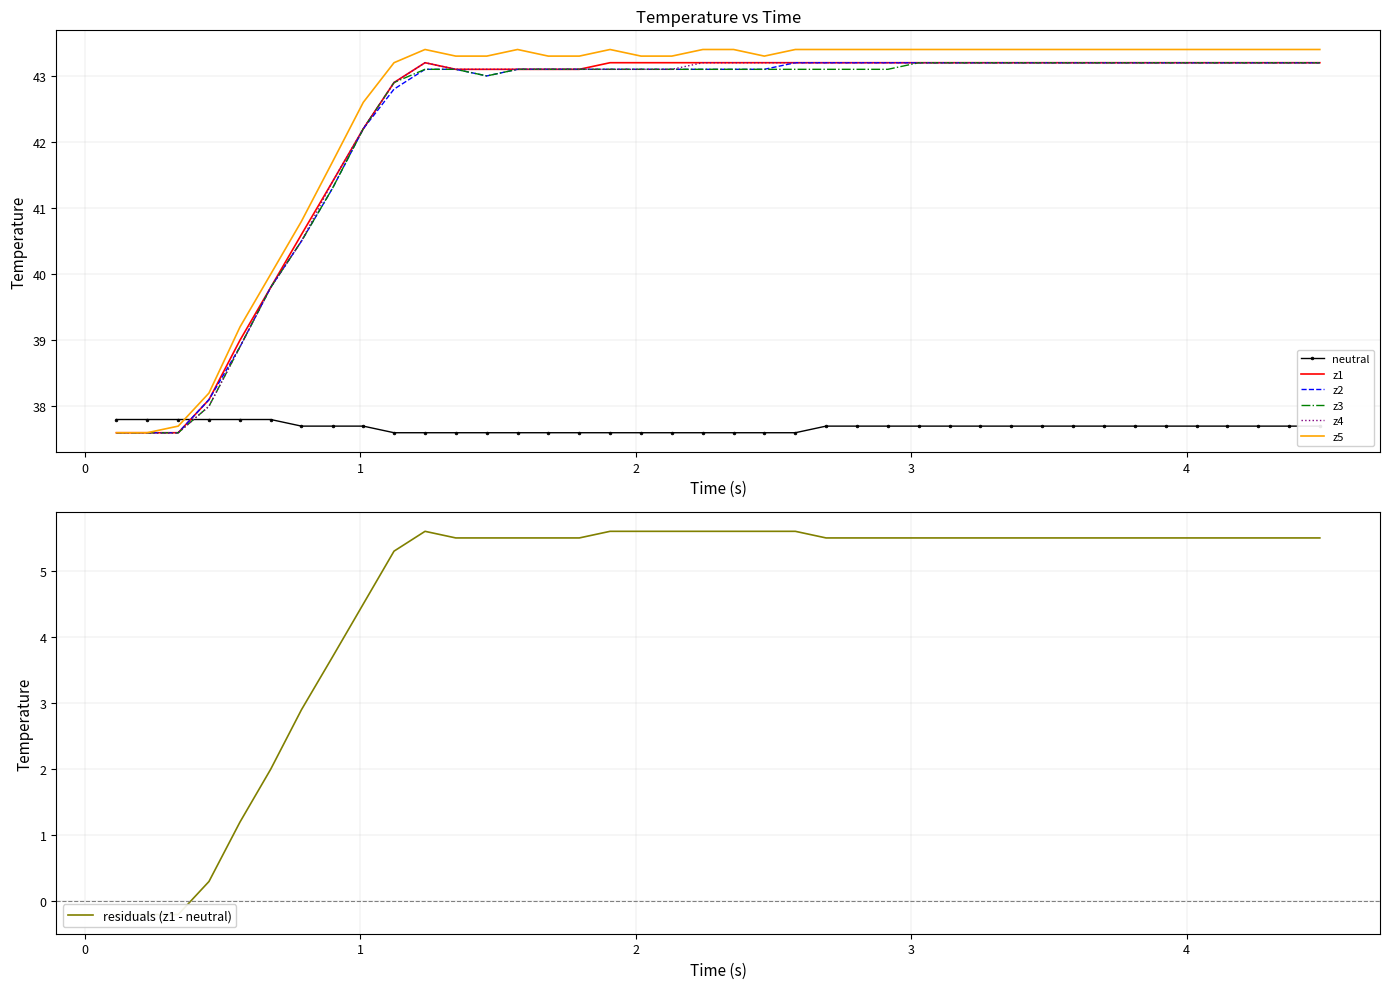

What is the lowest value of the z2 series?

37.6